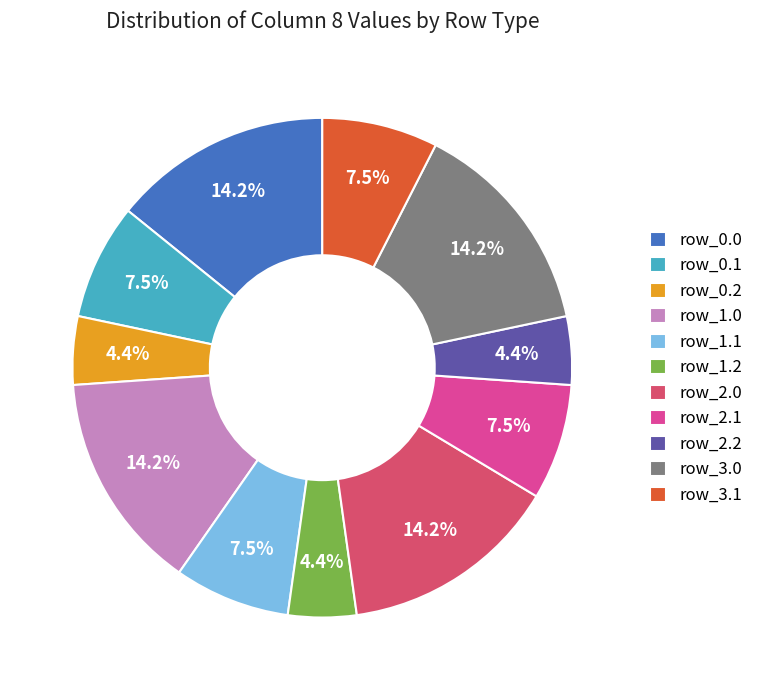

To the nearest percent, what is the difference between the row_0.2 and row_1.1 slice percentages?

3%